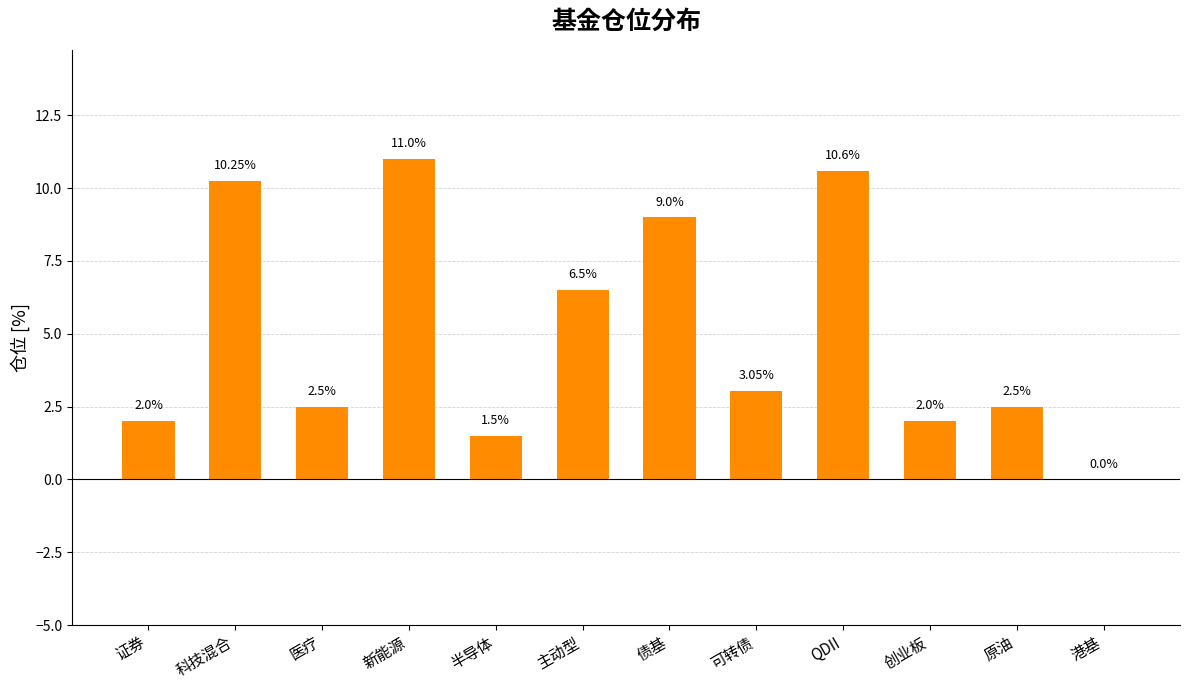

How many categories are shown in the chart?

12